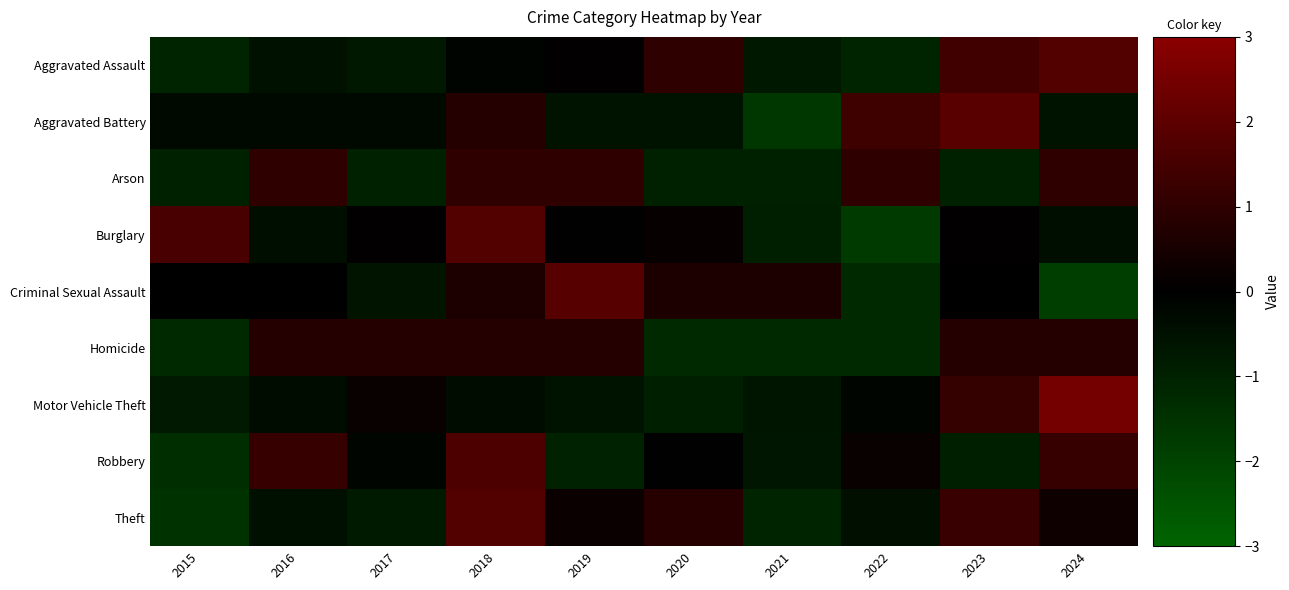

At how many categories does at least one series exceed 1?

8